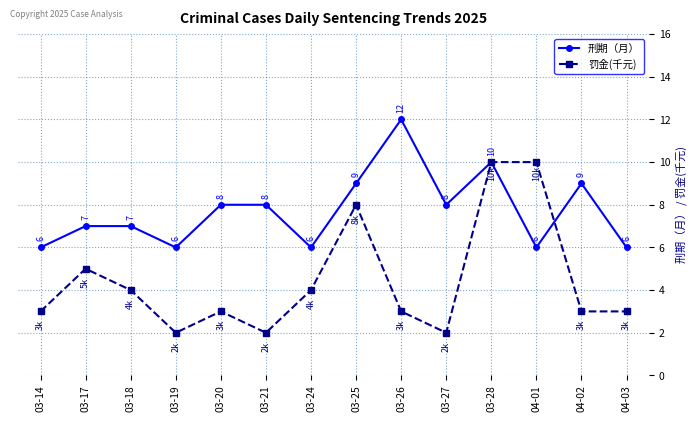

What value does the 罚金(千元) series have at 03-27?

2